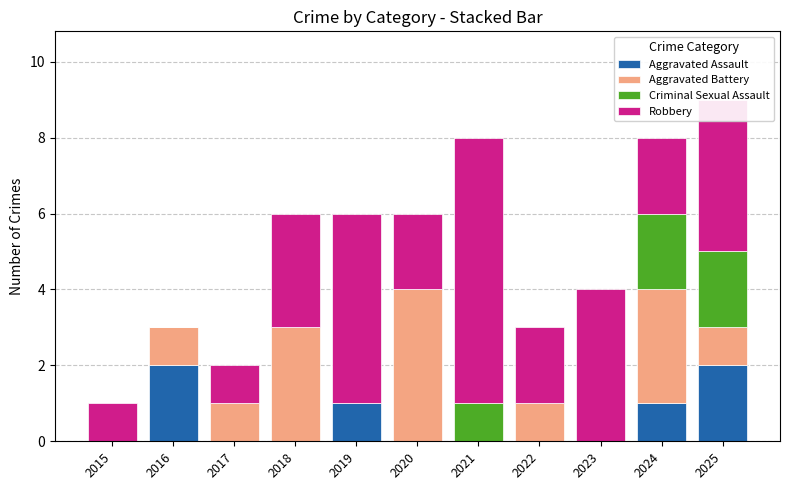

Are the bars horizontal?

No